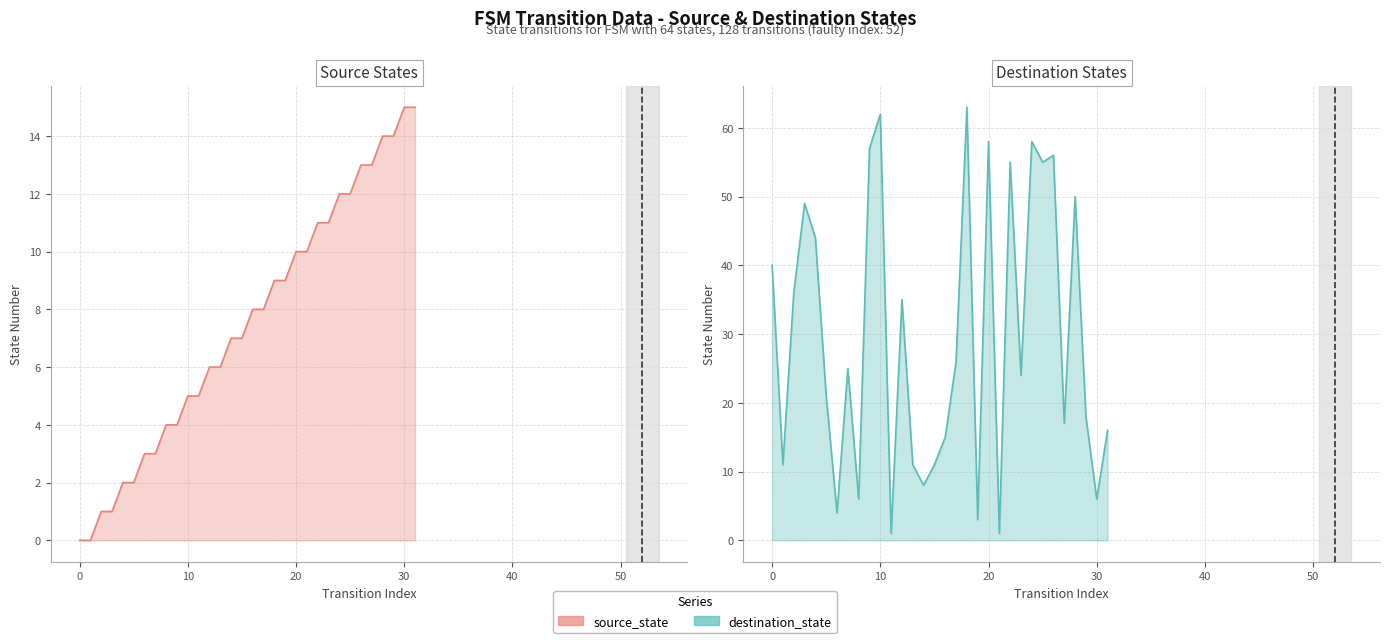

After their last crossing, which series has the higher values: source_state or destination_state?

destination_state